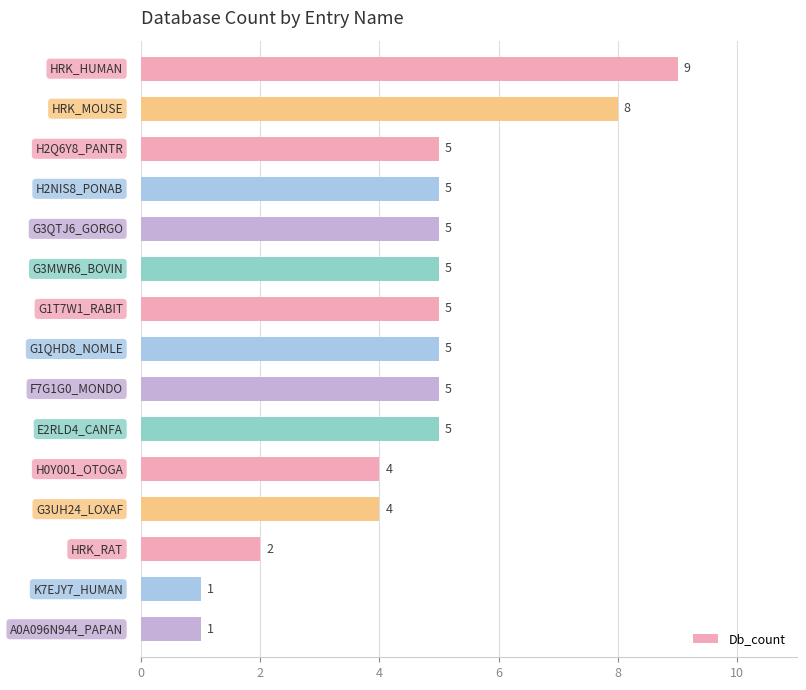

How many values are between 4 and 5?

10